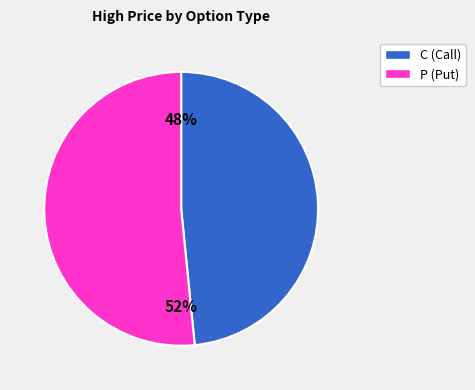

To the nearest percent, what percentage of the pie is P?

52%